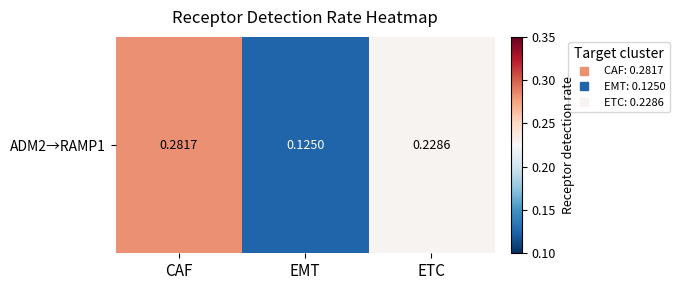

Where is the data nearest to the value 0?

EMT